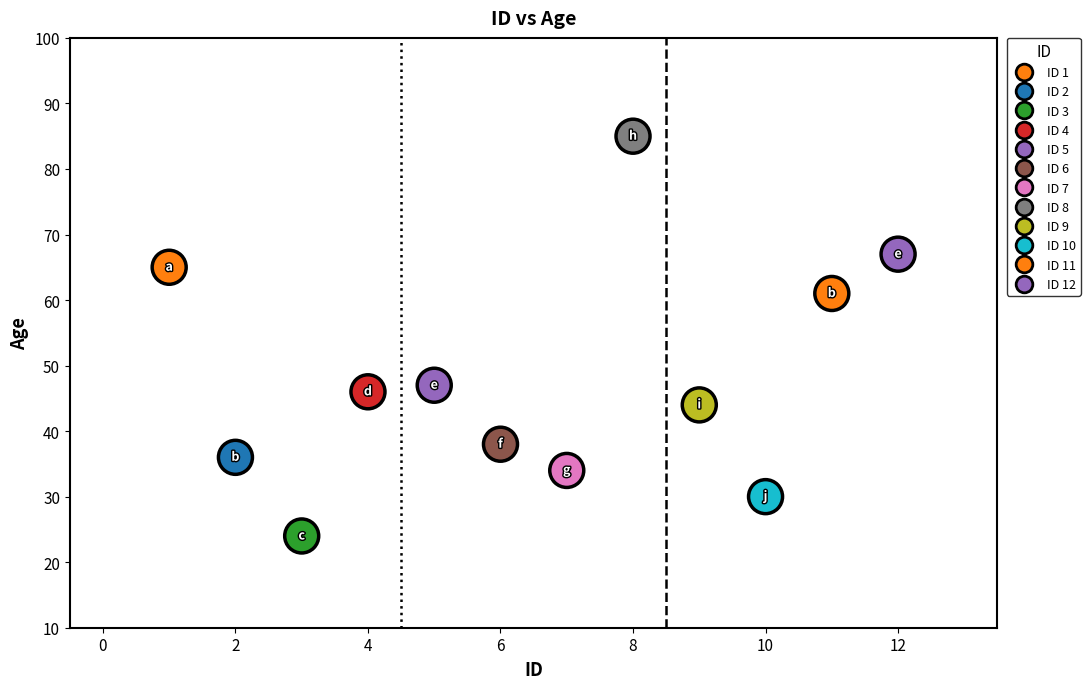

What is the range of X values (max minus min)?

11